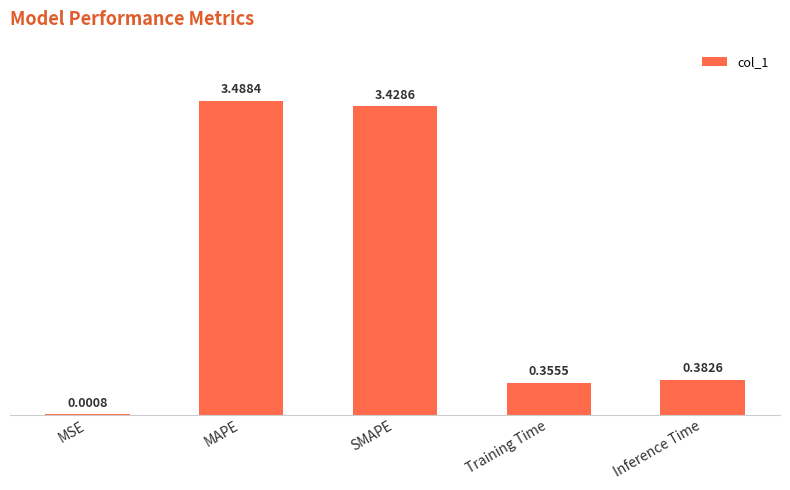

Between MAPE and MSE, which is larger?

MAPE